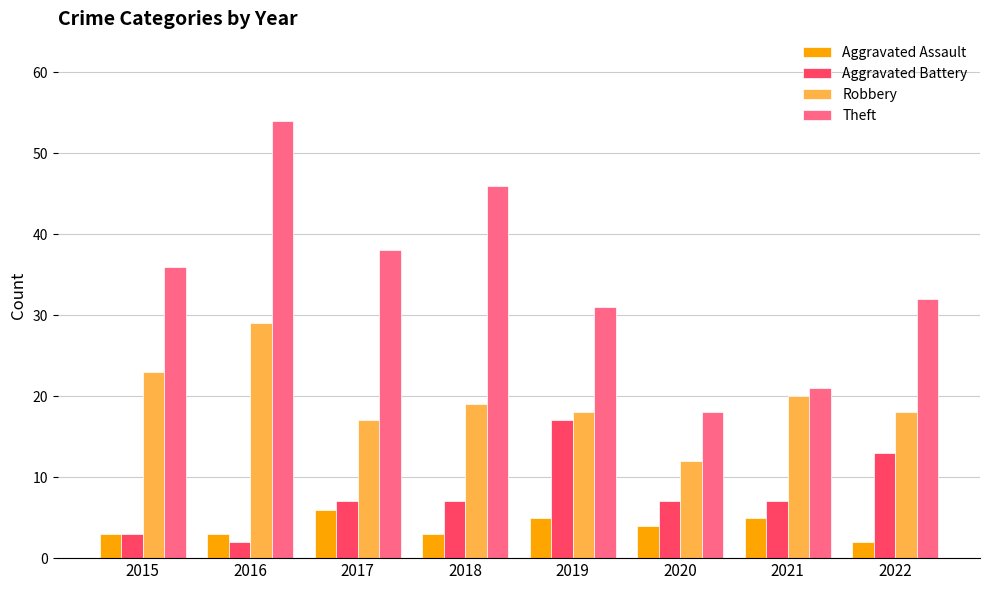

Are the bars grouped side by side (vs. stacked)?

Yes